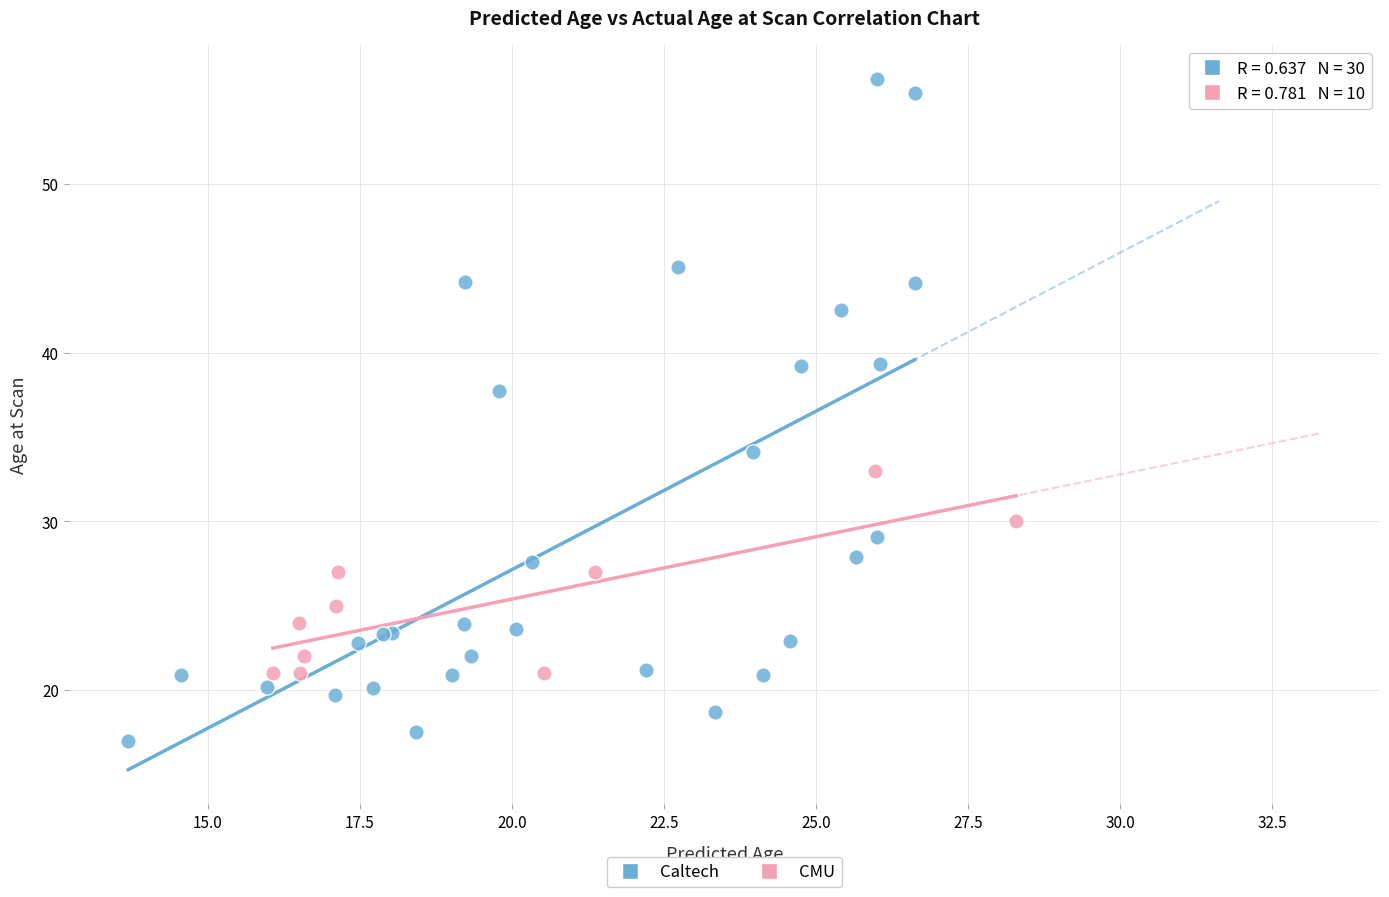

Which series reaches the maximum Y coordinate?

Caltech